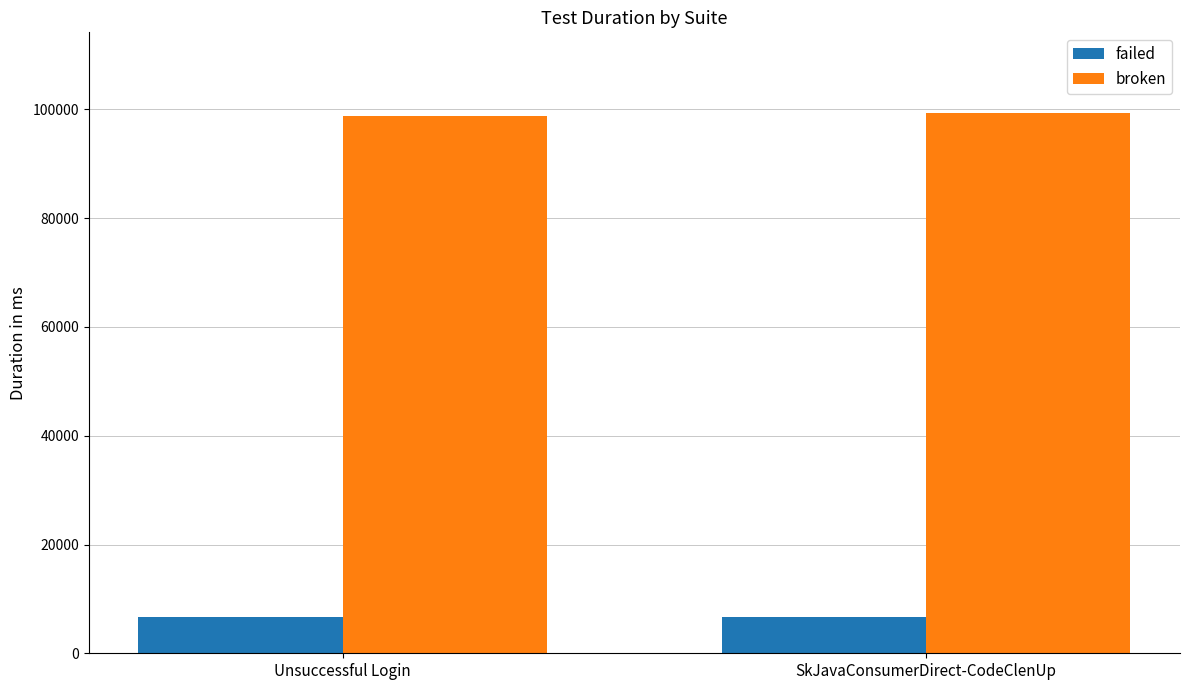

True or false: failed has a value of 6731 at Unsuccessful Login.

True